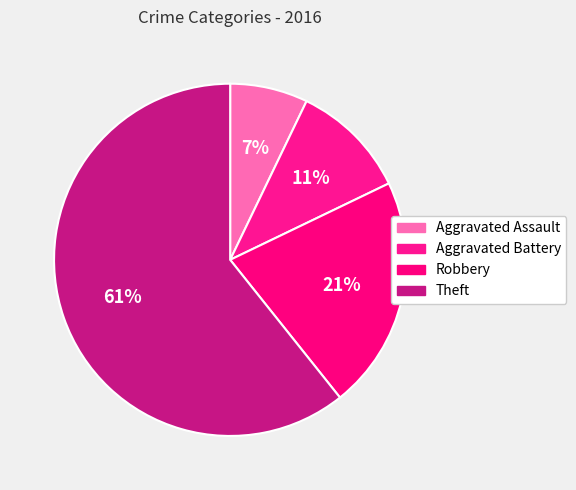

Rank the categories by value from highest to lowest.

Theft, Robbery, Aggravated Battery, Aggravated Assault